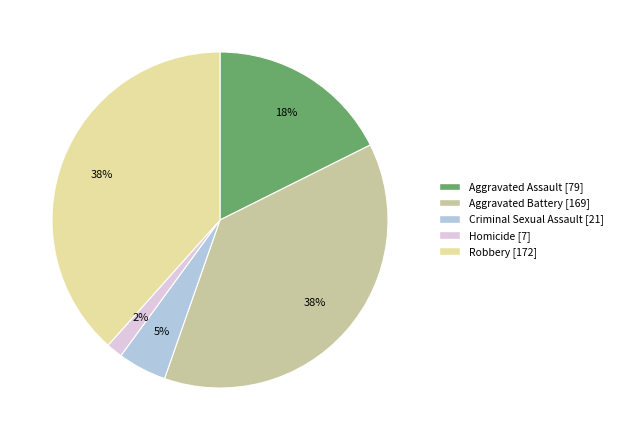

The Aggravated Assault slice represents 18% of the pie. True or false?

True